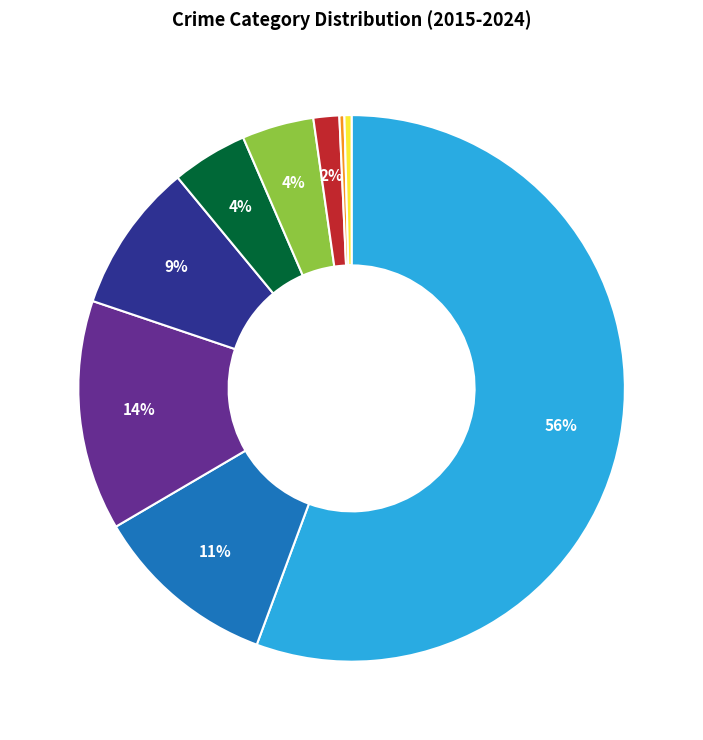

To the nearest percent, what is the average slice percentage?

11%